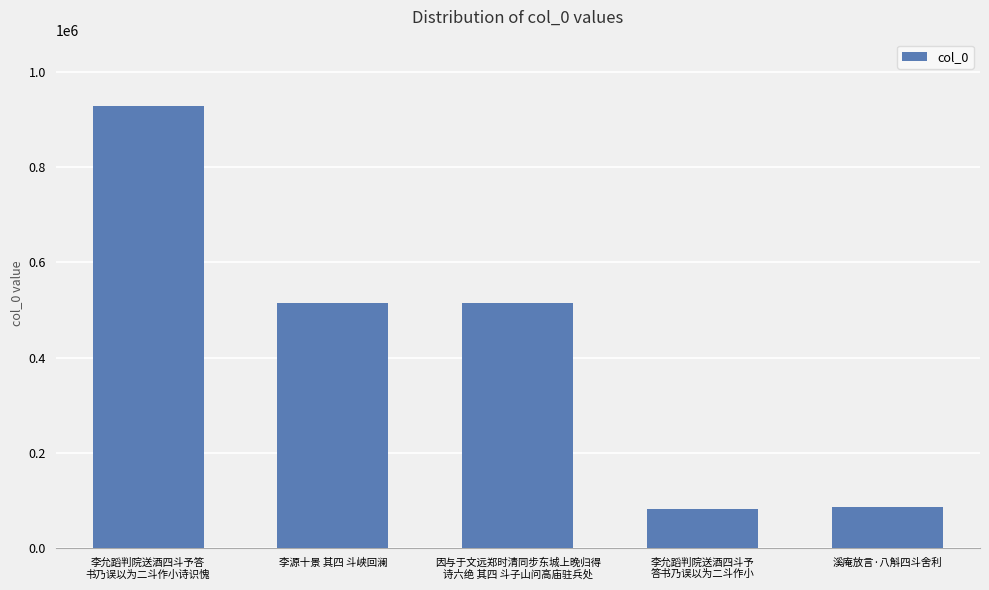

How many bars are there in total?

5